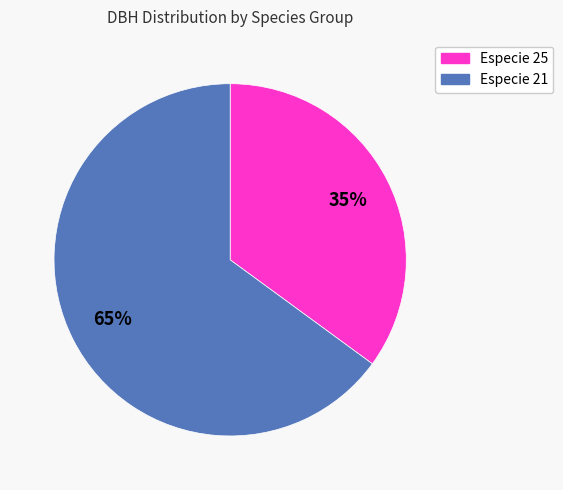

Count the number of slices in the pie.

2